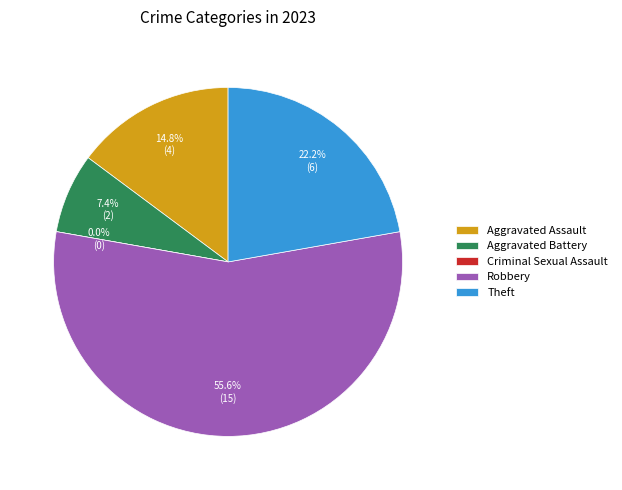

What is the change in value from Aggravated Battery to Criminal Sexual Assault?

-2